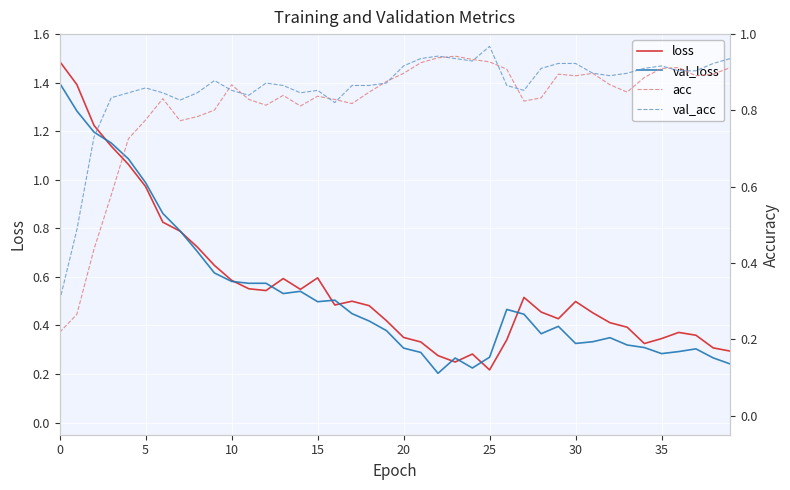

What is the difference between the loss values at 11 and 33?

0.2